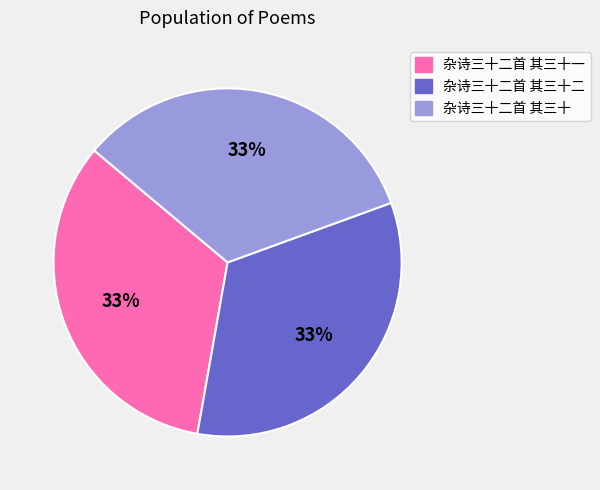

Is the sum of 杂诗三十二首 其三十 and 杂诗三十二首 其三十一 greater than half?

Yes